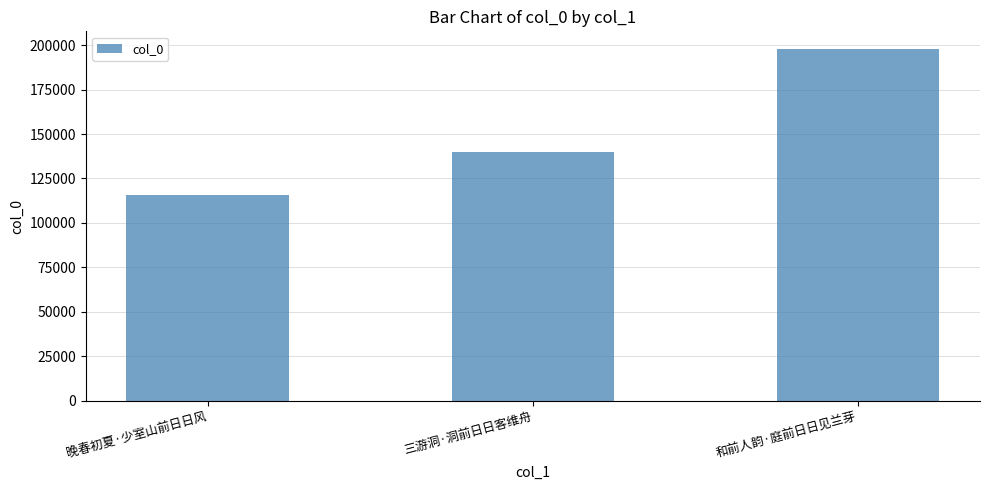

The chart shows a value of 160553 at 晚春初夏·少室山前日日风. True or false?

False